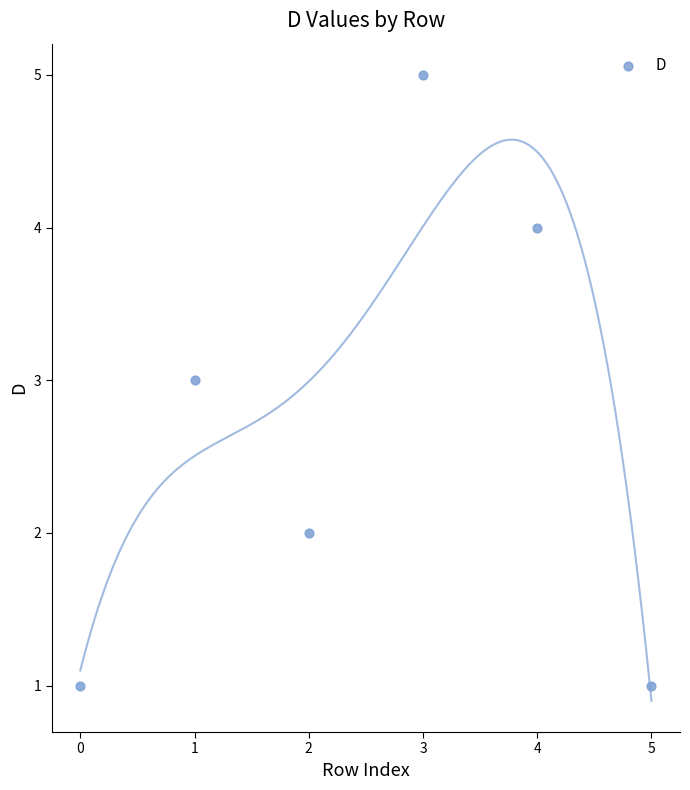

What is the average Y value?

3